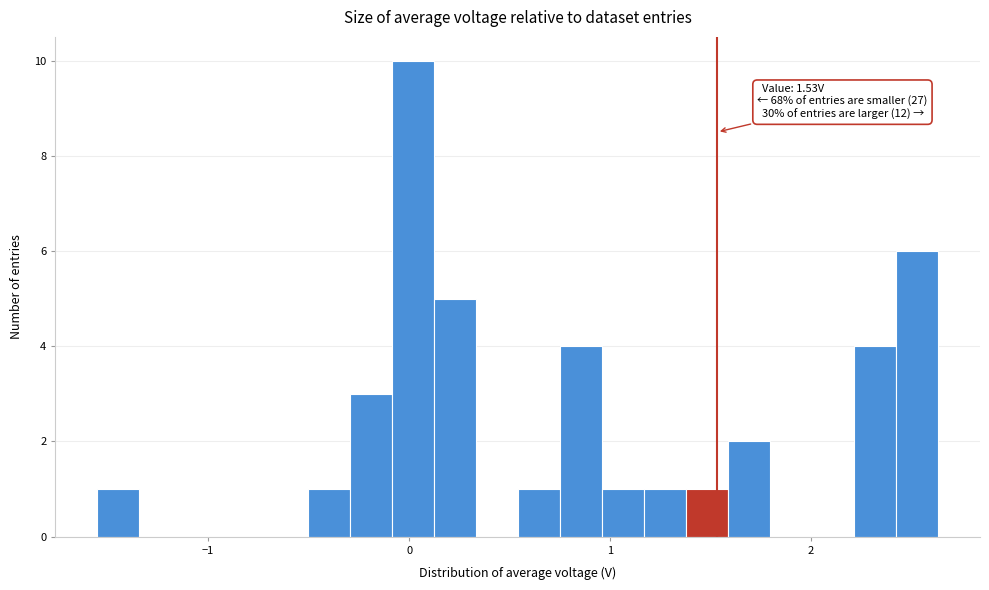

Around what value on the x-axis is the tallest bar? Give the approximate position of its centre, as read against the axis.

0.0